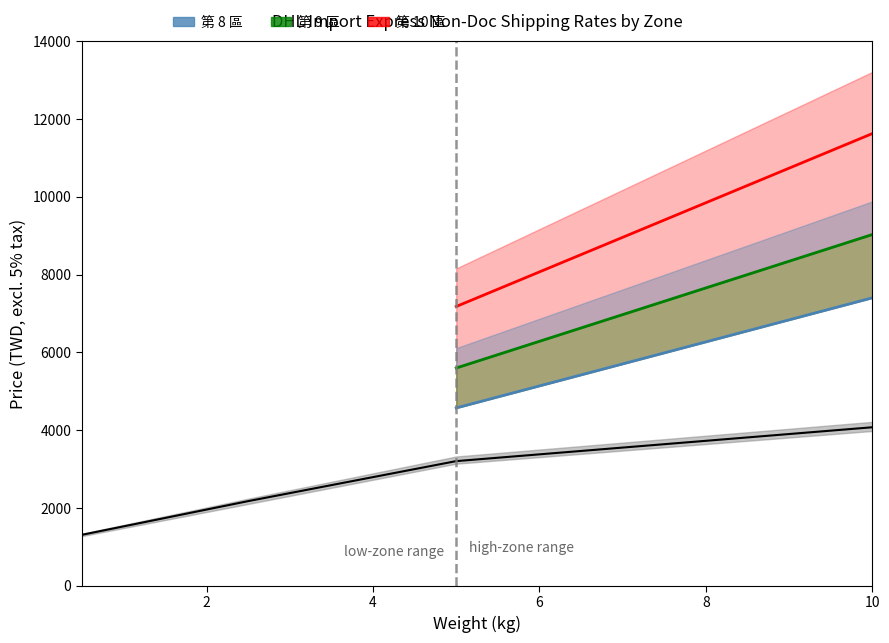

True or false: 第 10 區 and 第 8 區 cross at least once.

False